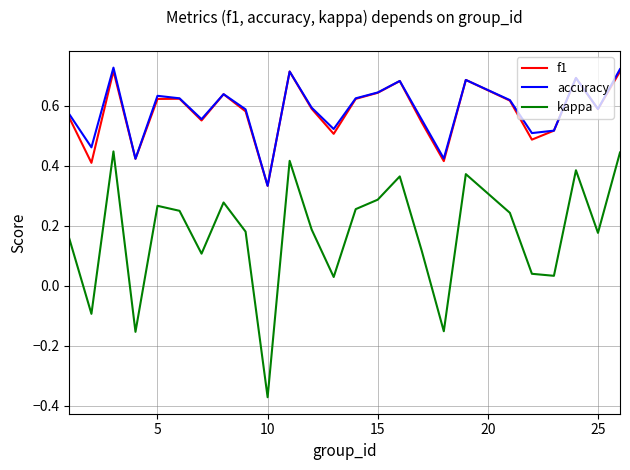

True or false: kappa and accuracy intersect in this chart.

False